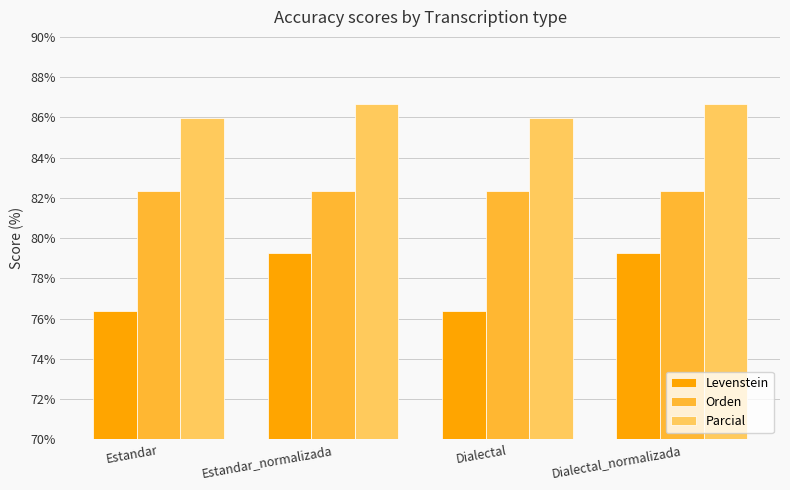

Which series has the widest spread of values?

Levenstein